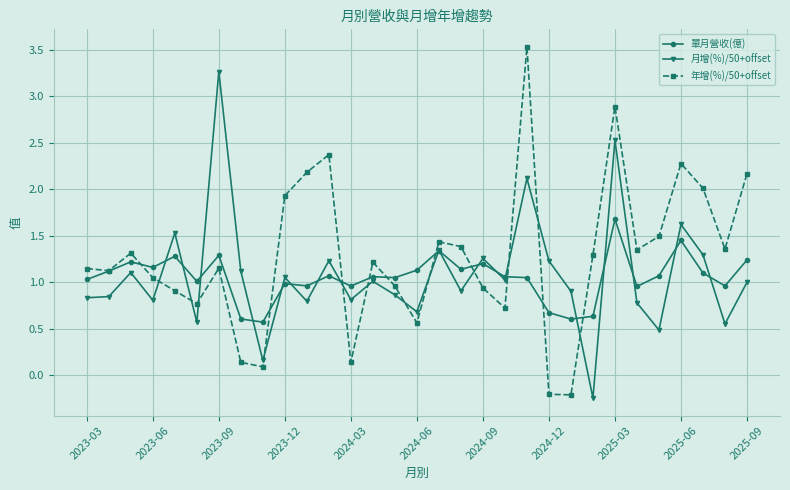

At how many categories does at least one series exceed 0?

31